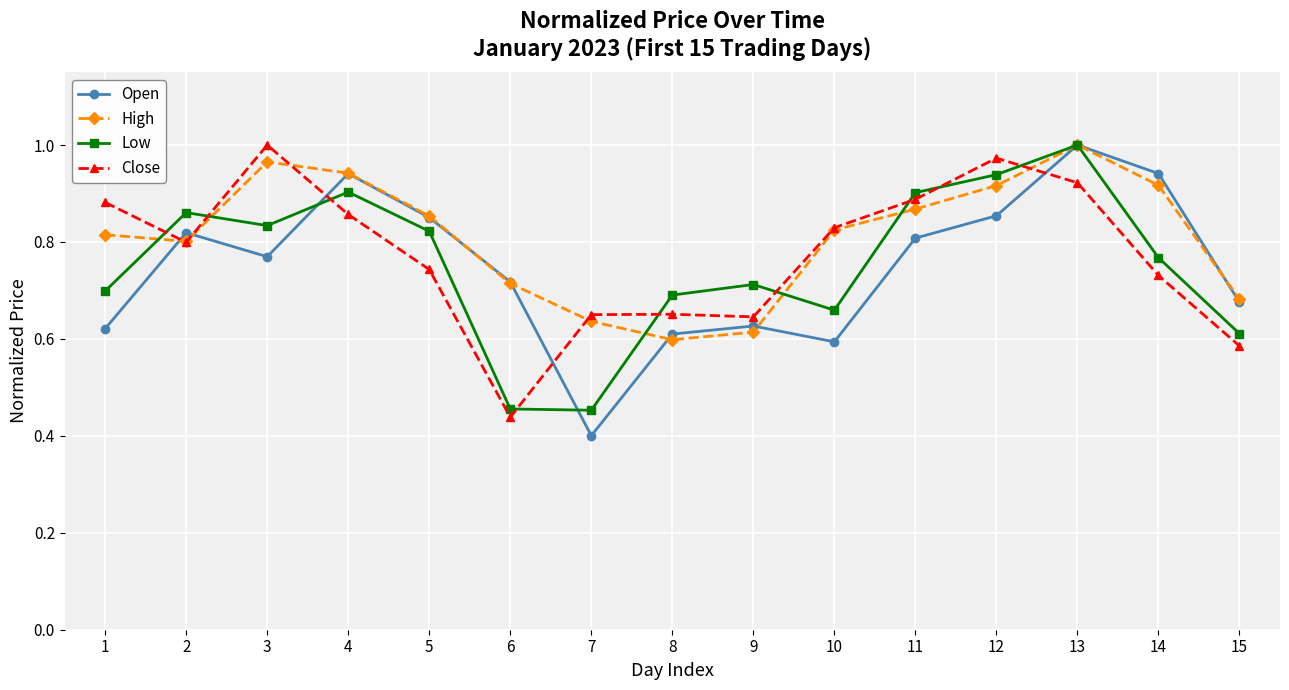

True or false: High has more than 0 interior local peaks.

True